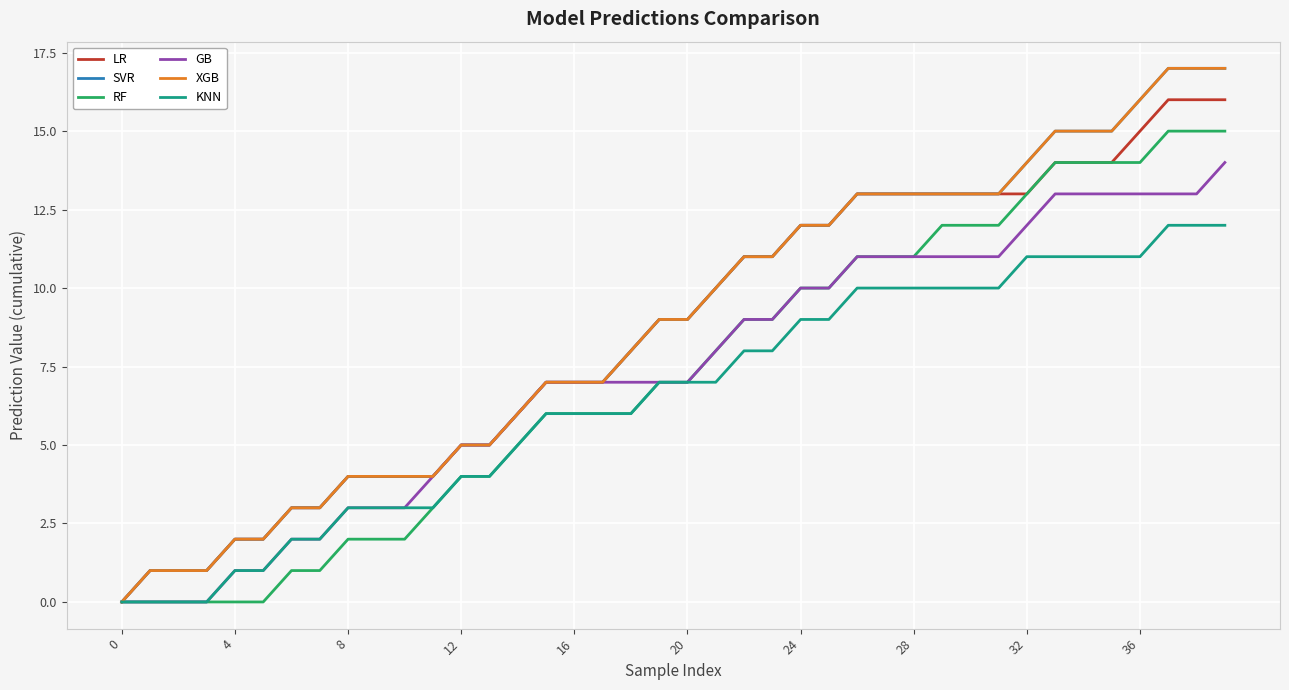

Reading left to right, what are all the values shown in this chart?

LR: 0	1	1	1	2	2	3	3	4	4	4	4	5	5	6	7	7	7	8	9	9	10	11	11	12	12	13	13	13	13	13	13	13	14	14	14	15	16	16	16
SVR: 0	1	1	1	2	2	3	3	4	4	4	4	5	5	6	7	7	7	8	9	9	10	11	11	12	12	13	13	13	13	13	13	14	15	15	15	16	17	17	17
RF: 0	0	0	0	0	0	1	1	2	2	2	3	4	4	5	6	6	6	6	7	7	8	9	9	10	10	11	11	11	12	12	12	13	14	14	14	14	15	15	15
GB: 0	0	0	0	1	1	2	2	3	3	3	4	5	5	6	7	7	7	7	7	7	8	9	9	10	10	11	11	11	11	11	11	12	13	13	13	13	13	13	14
XGB: 0	1	1	1	2	2	3	3	4	4	4	4	5	5	6	7	7	7	8	9	9	10	11	11	12	12	13	13	13	13	13	13	14	15	15	15	16	17	17	17
KNN: 0	0	0	0	1	1	2	2	3	3	3	3	4	4	5	6	6	6	6	7	7	7	8	8	9	9	10	10	10	10	10	10	11	11	11	11	11	12	12	12